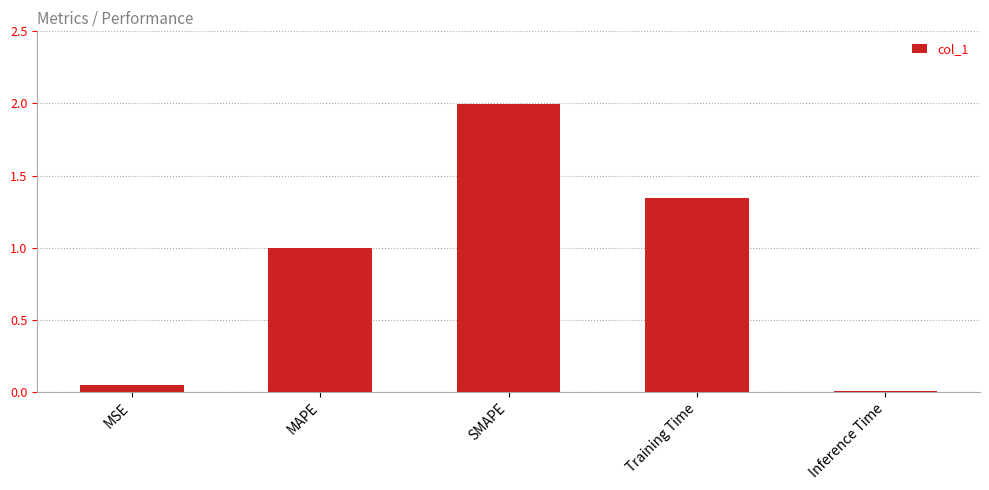

The chart shows a value of 1.0 at MAPE. True or false?

True